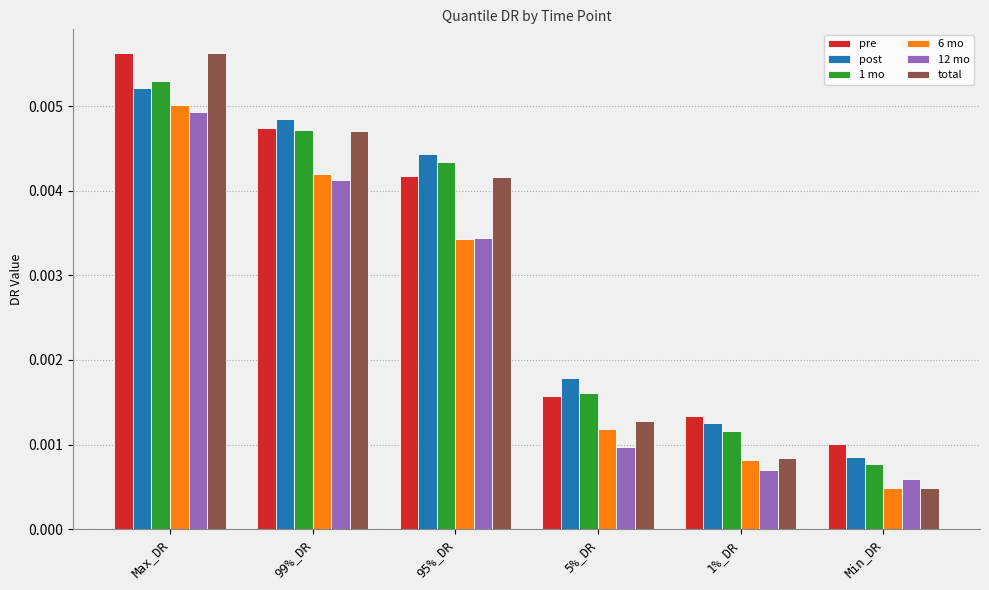

What are all the series names shown in the legend?

pre, post, 1 mo, 6 mo, 12 mo, total